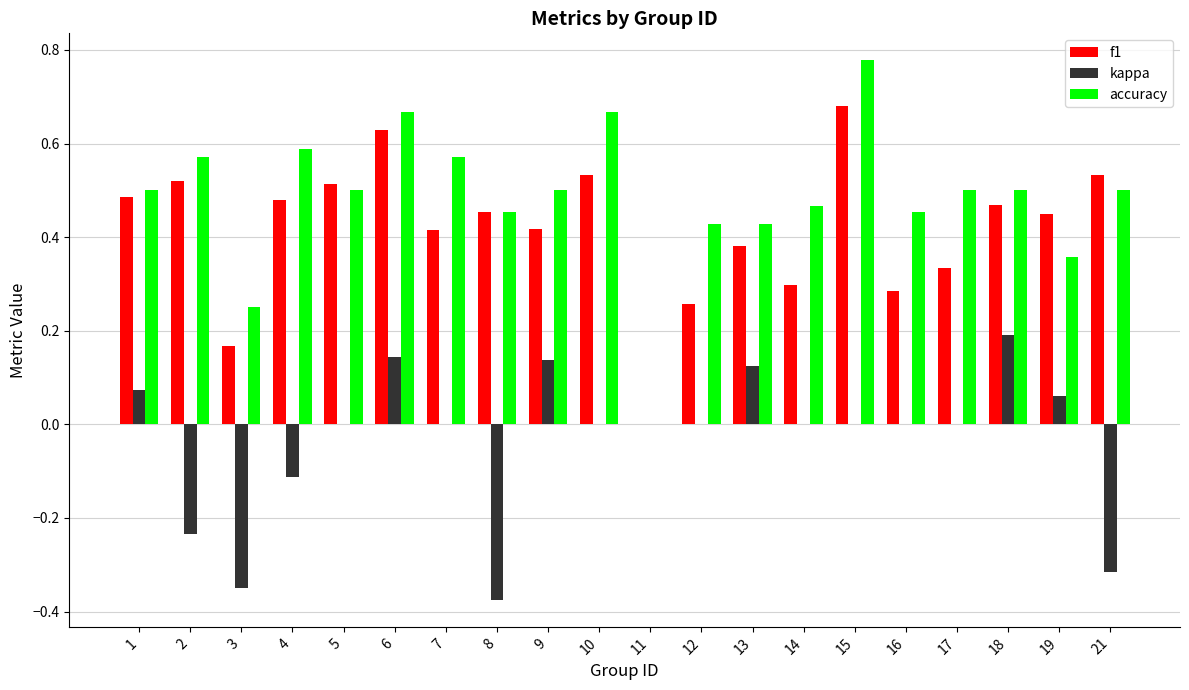

How many categories are shown in the chart?

20